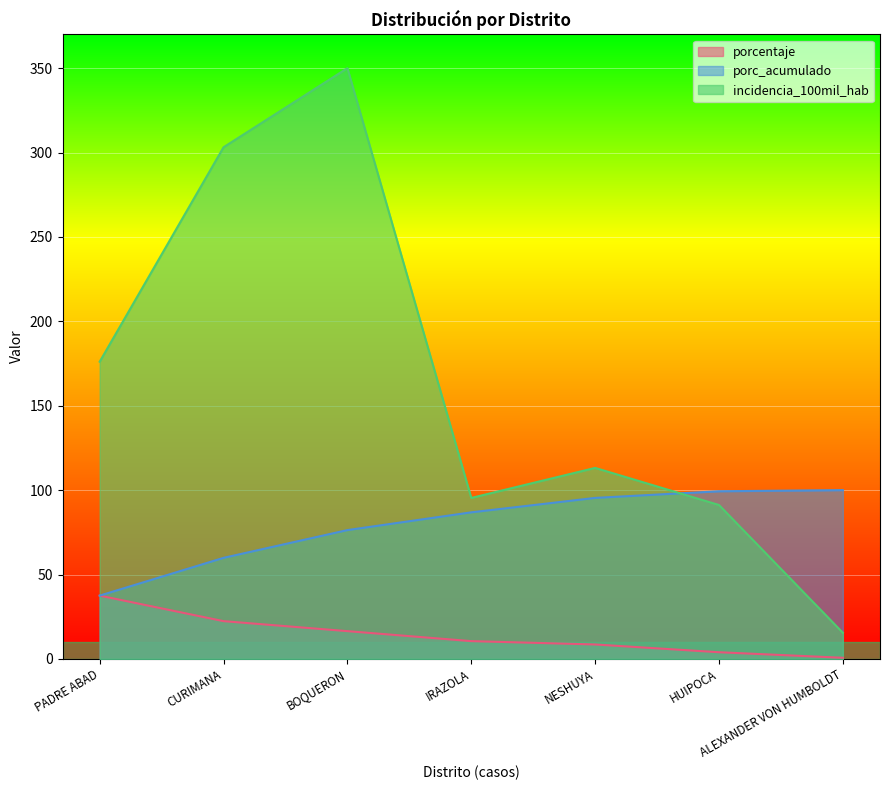

Which category has the lowest value in the porc_acumulado series?

PADRE ABAD